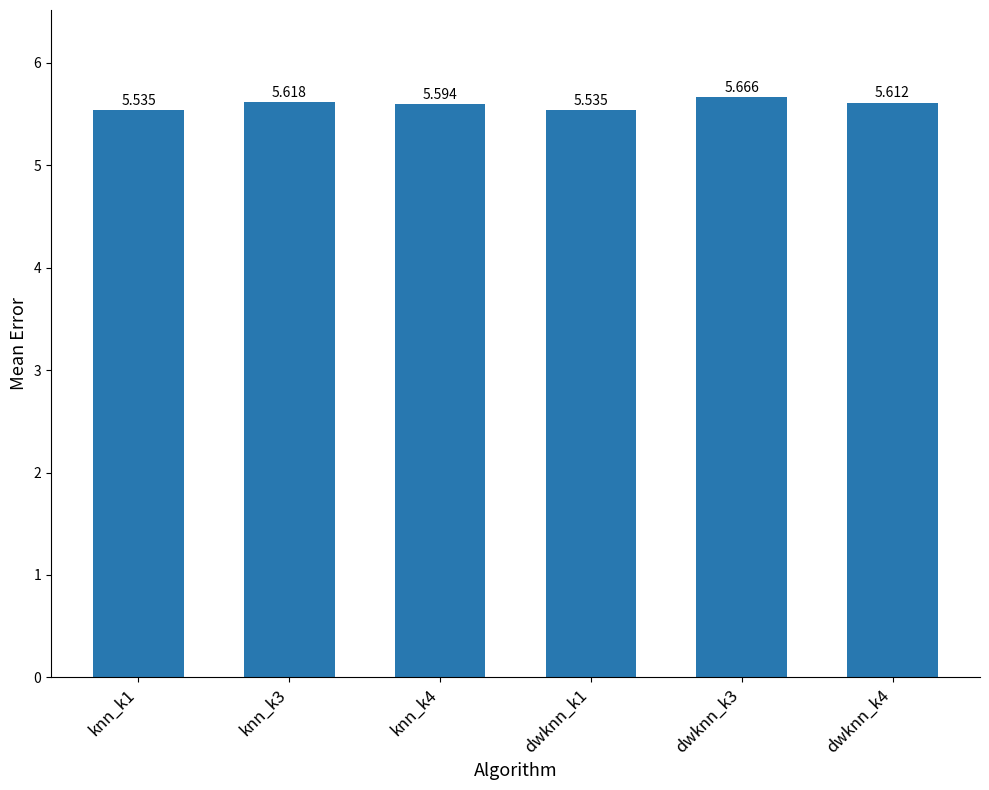

List the labels in order of value, largest first.

dwknn_k3, knn_k3, dwknn_k4, knn_k4, knn_k1, dwknn_k1